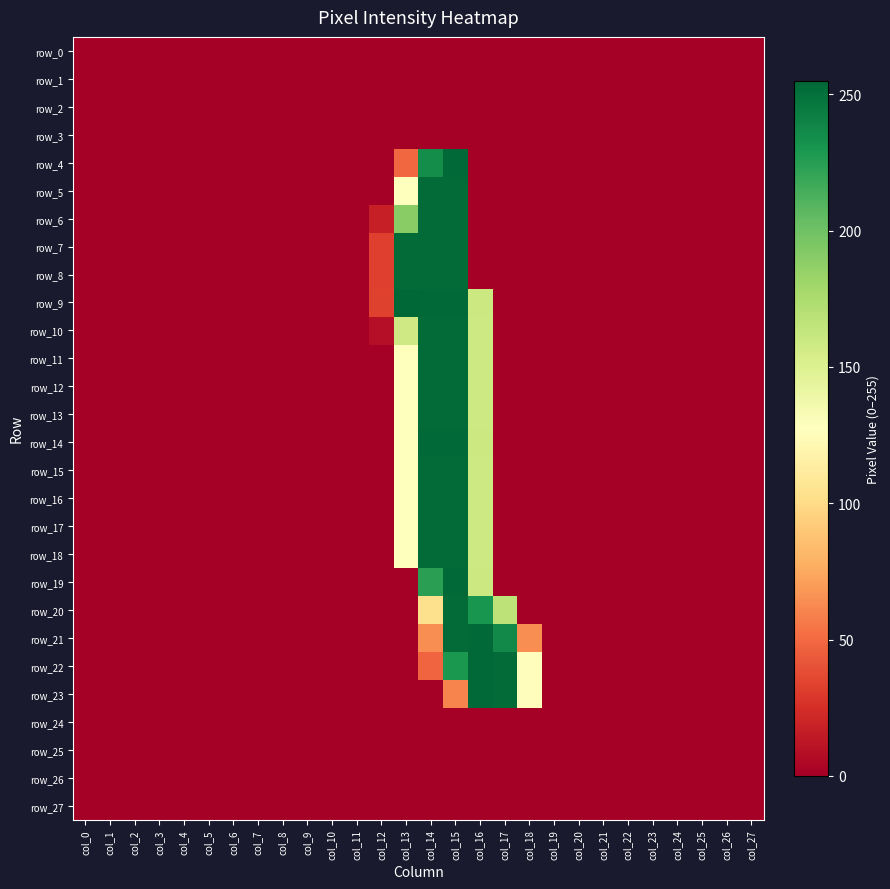

Rank the series at col_8 from highest to lowest value.

row_0, row_1, row_2, row_3, row_4, row_5, row_6, row_7, row_8, row_9, row_10, row_11, row_12, row_13, row_14, row_15, row_16, row_17, row_18, row_19, row_20, row_21, row_22, row_23, row_24, row_25, row_26, row_27